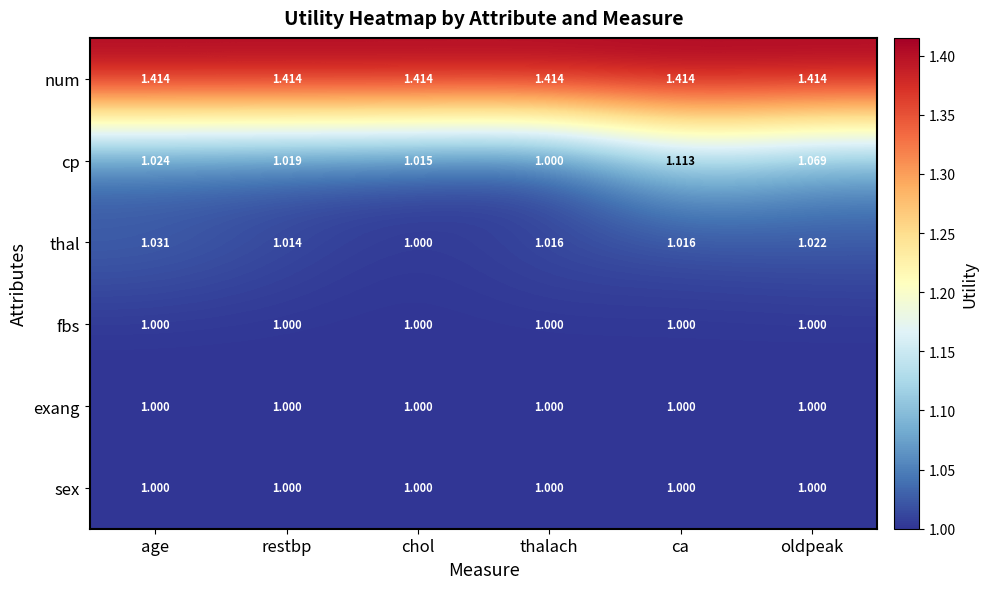

Which series has the largest range (max minus min)?

cp